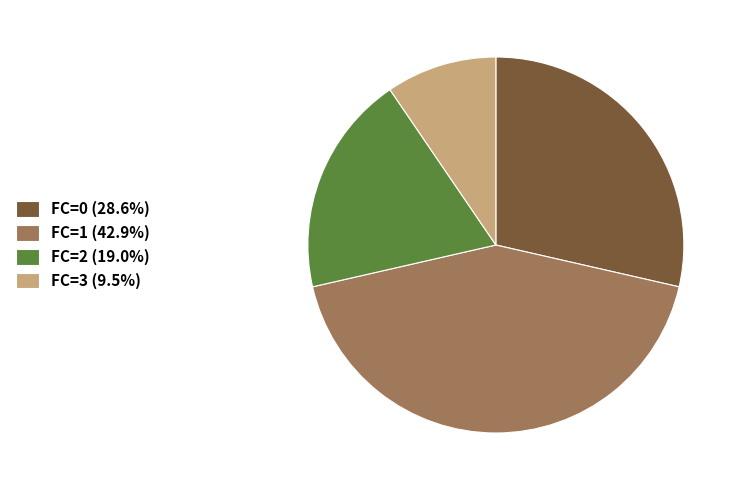

Combined, do FC=1 (42.9%) and FC=2 (19.0%) account for over 50%?

Yes